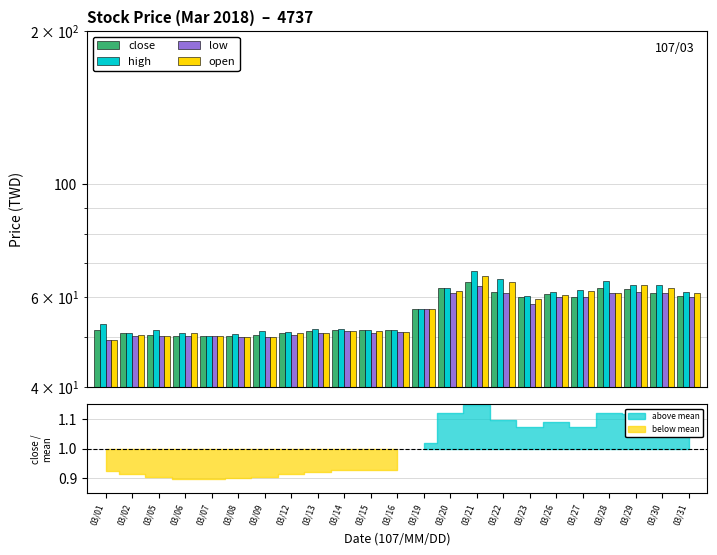

True or false: low has a value of 19.8 at 03/23.

False